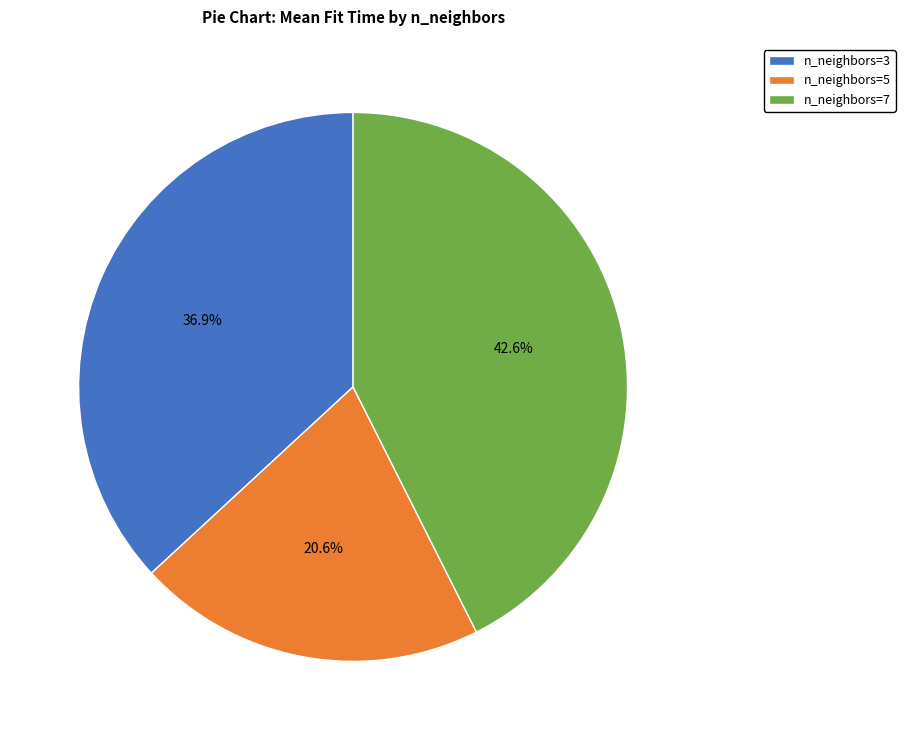

Does n_neighbors=3 account for over 50% of the chart?

No